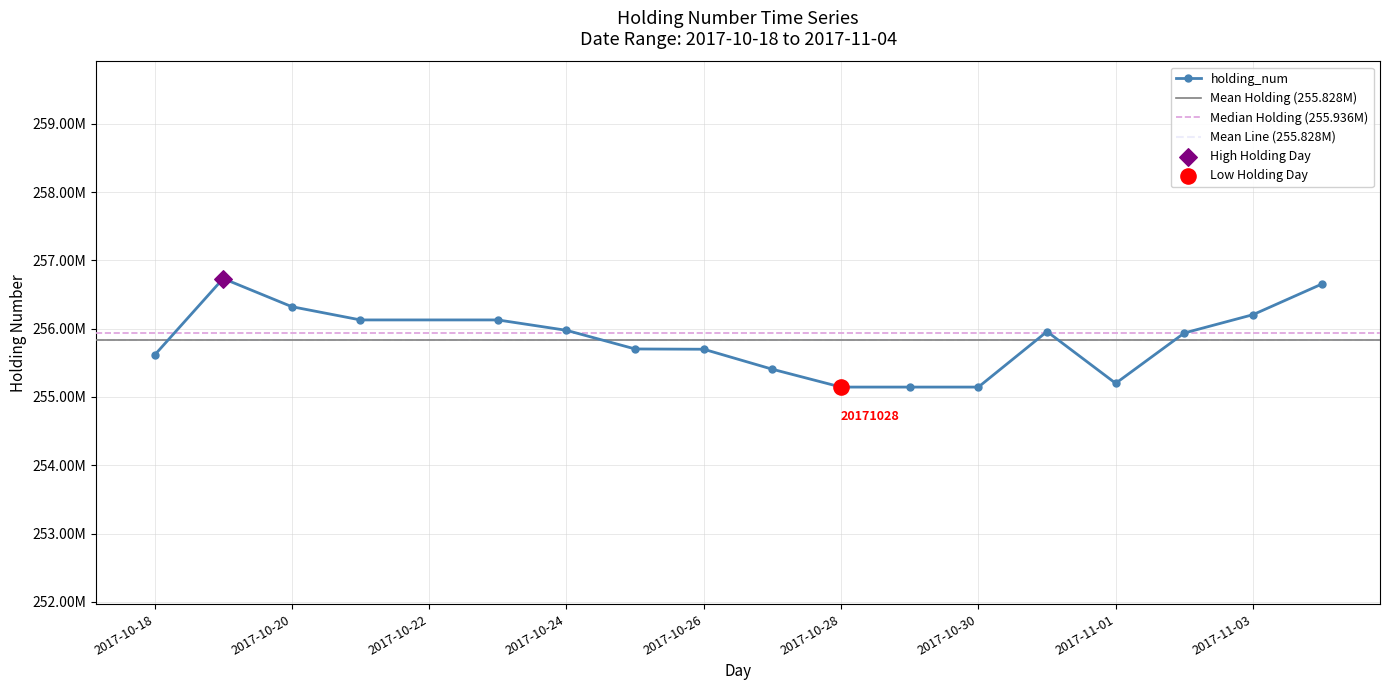

What is the change in value from 2017-10-18 to 2017-10-24?

+364000